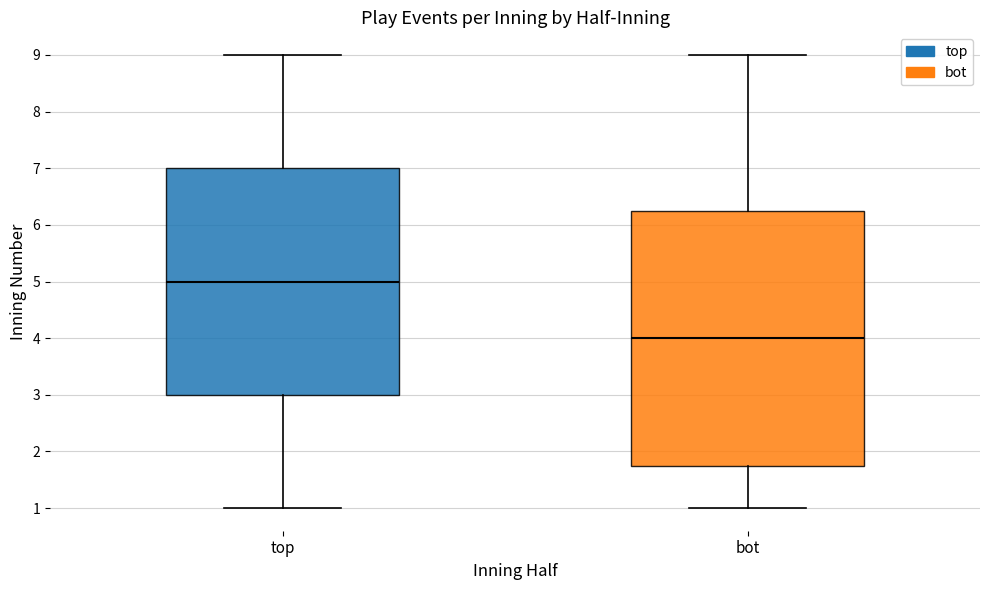

Which box is the tallest, from its lower edge to its upper edge?

bot